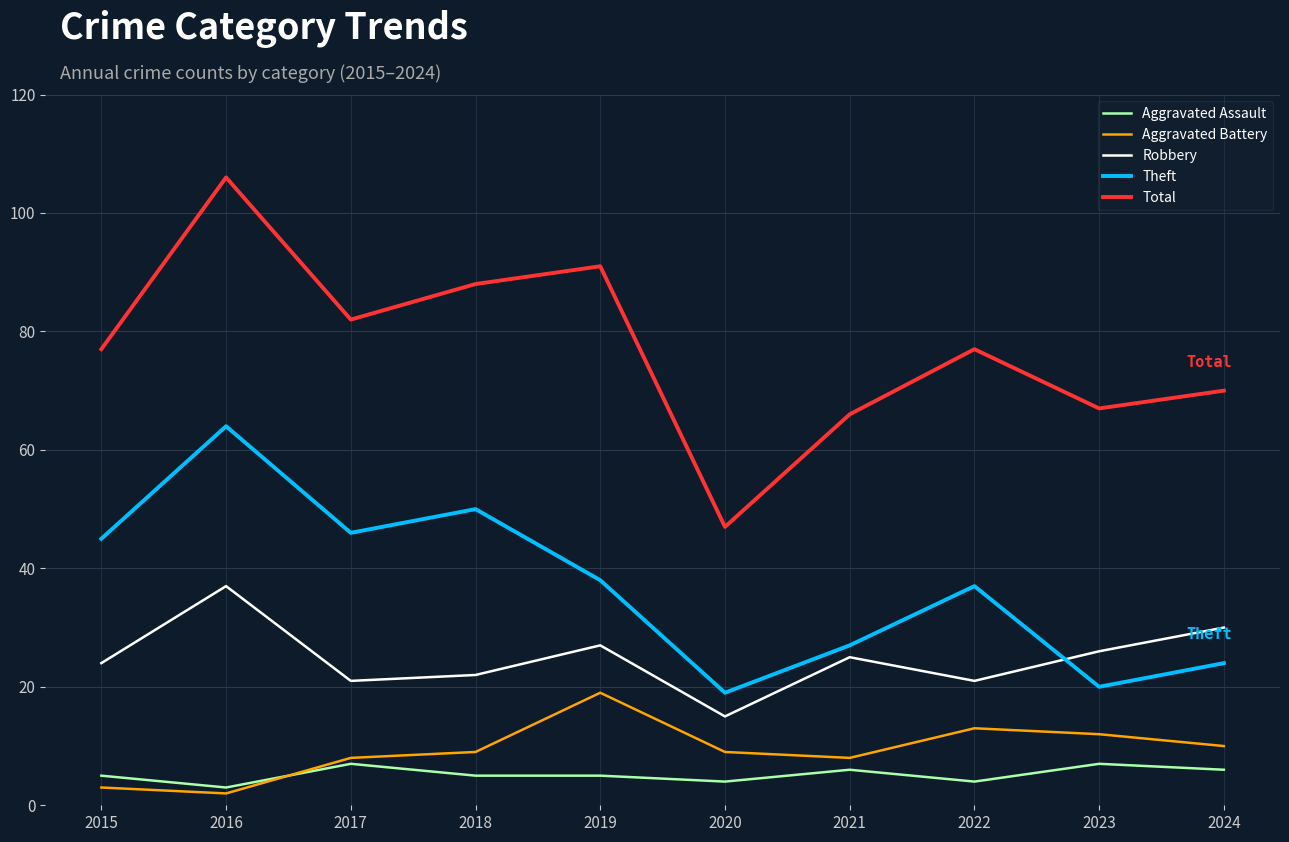

At which category does the chart reach its minimum across all series?

2016